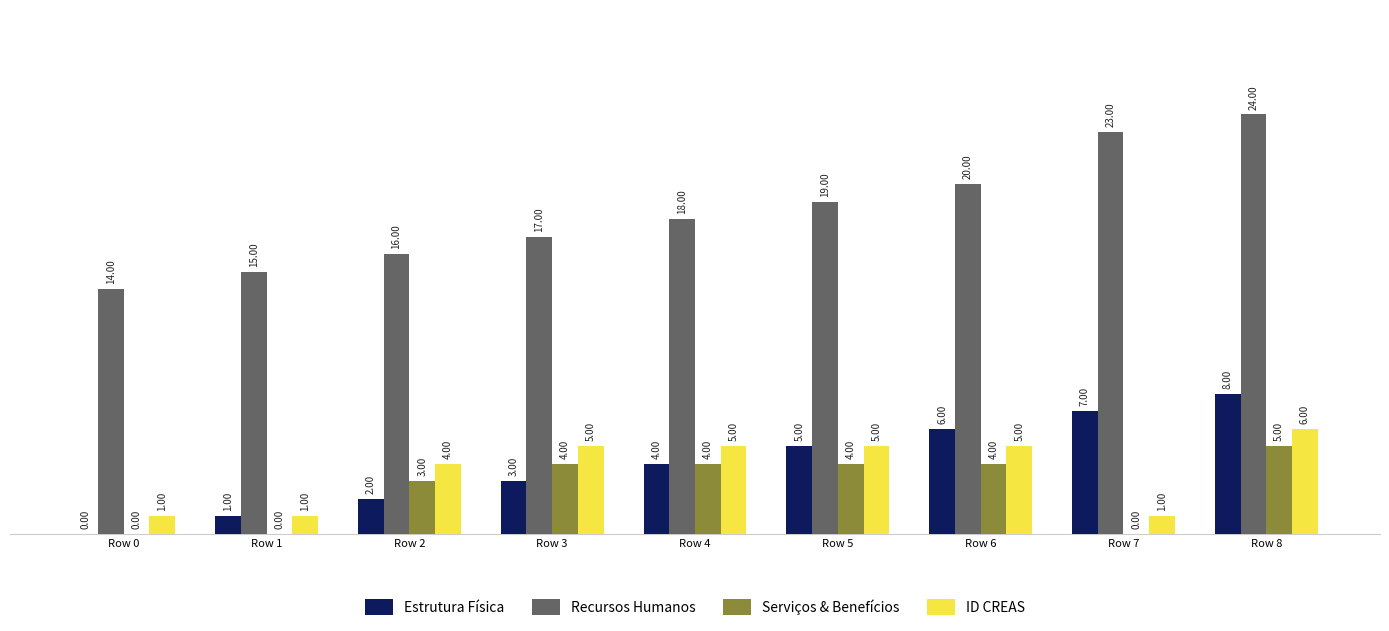

What is the total value across all series at Row 5?

33